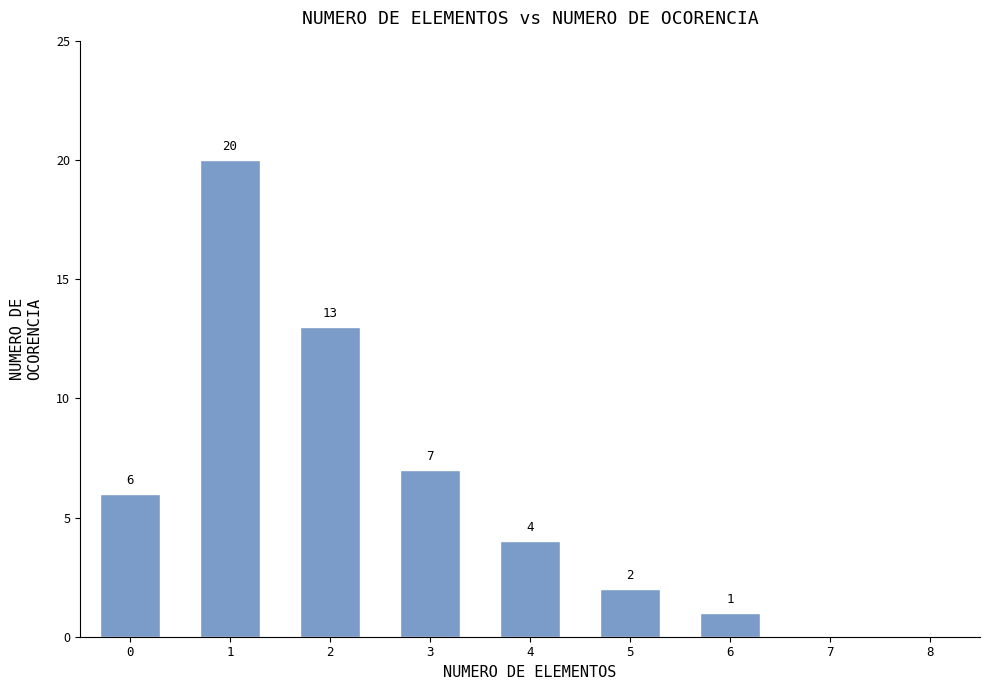

Read the value at 2, to the nearest 5.

15